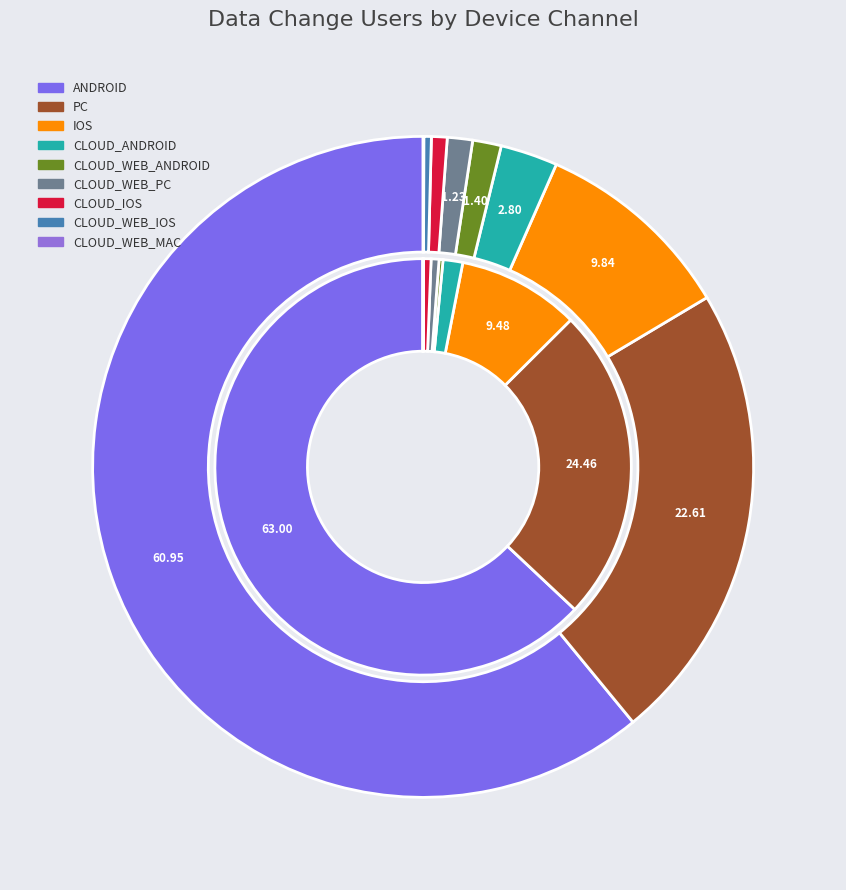

Is it true that ANDROID is 61% of the pie?

True